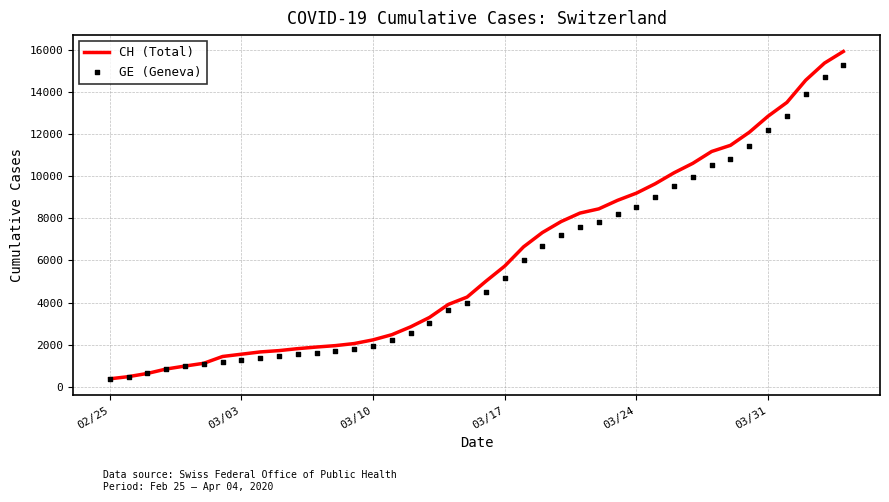

Is the value of CH (Total) at 38 greater than the value of GE (Geneva) at 35?

Yes